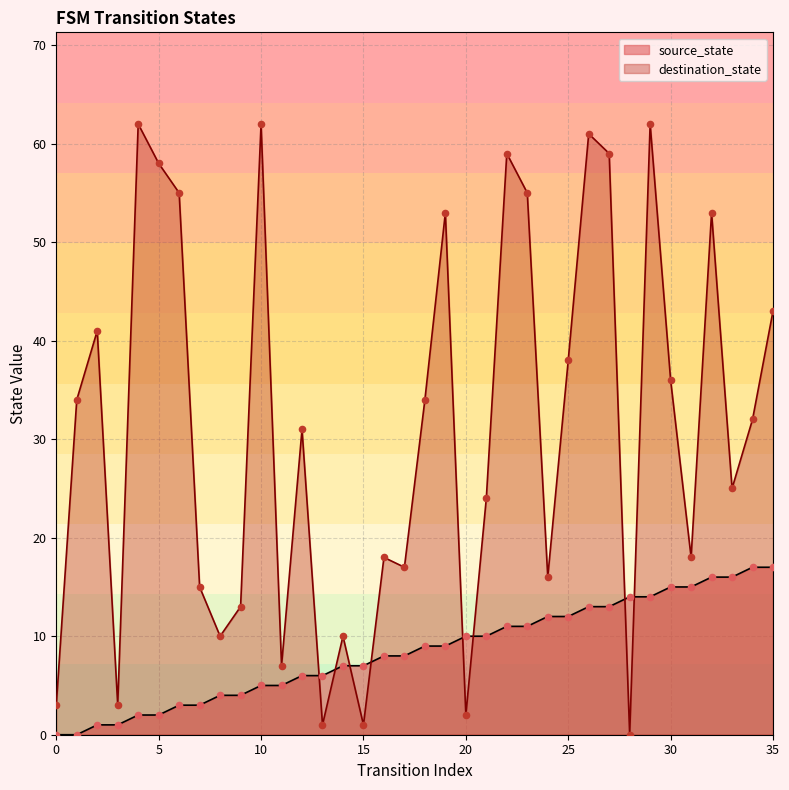

Is the value of source_state at 17 greater than the value of destination_state at 11?

Yes